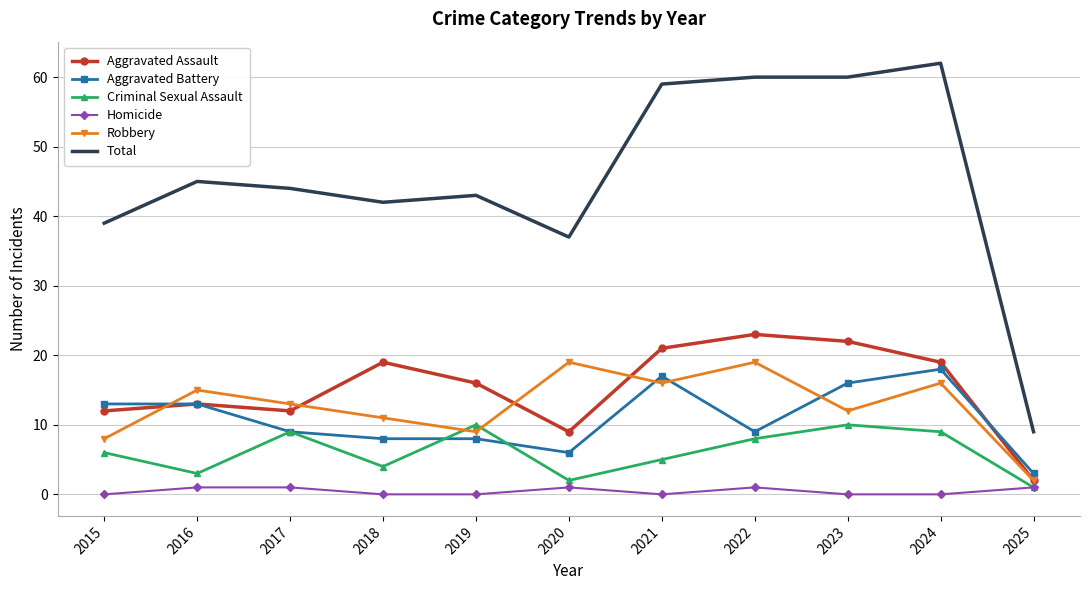

The value of Robbery at 2024 is 10. True or false?

False